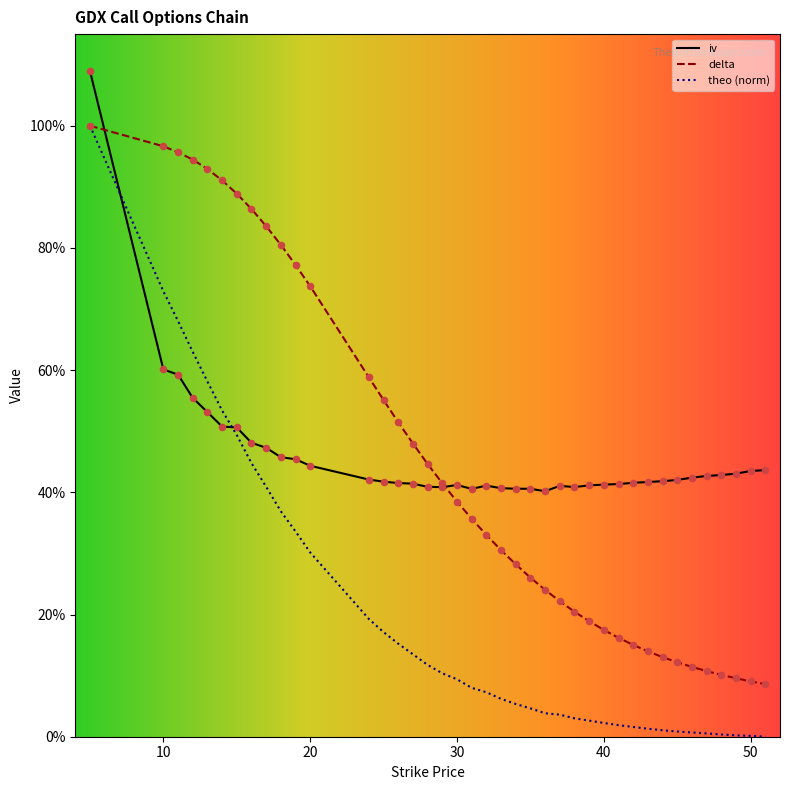

Which series contains the lowest Y value?

theo